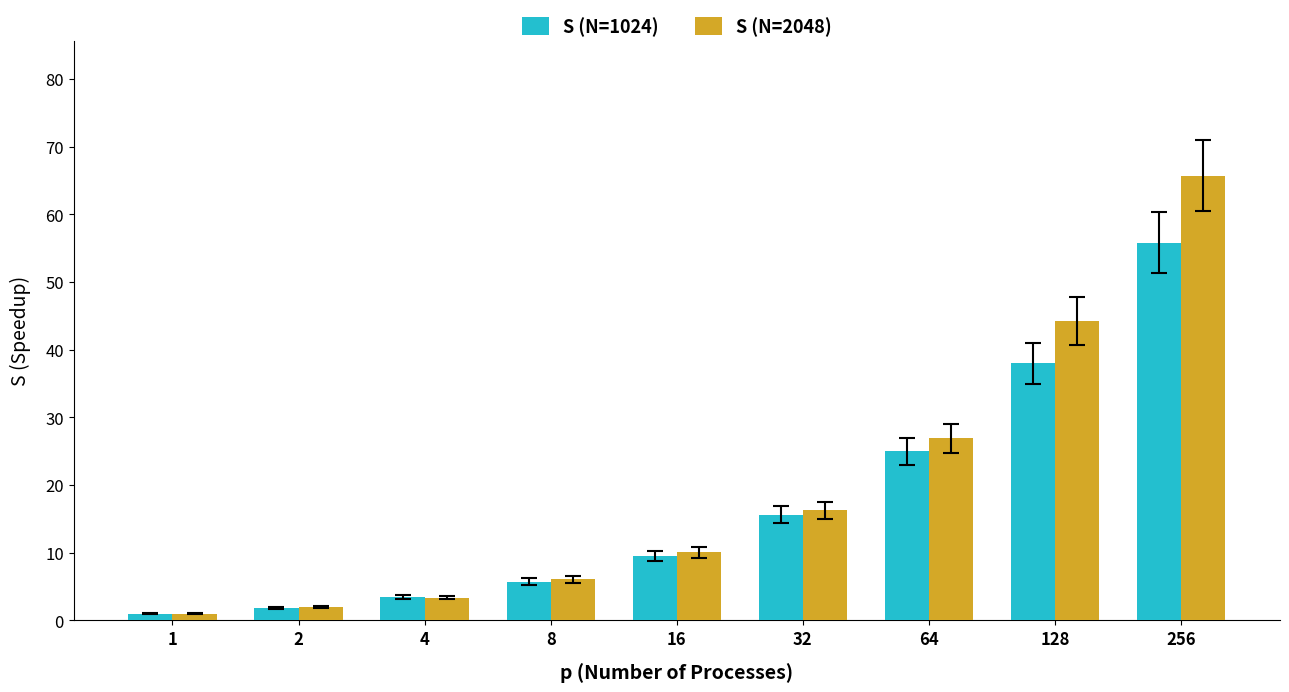

At which label is S (N=1024) closest to 28?

64